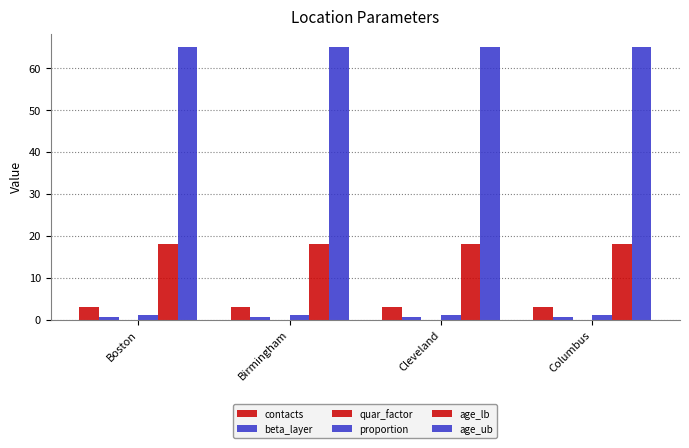

What is the label of the 3rd bar from the right?

Birmingham